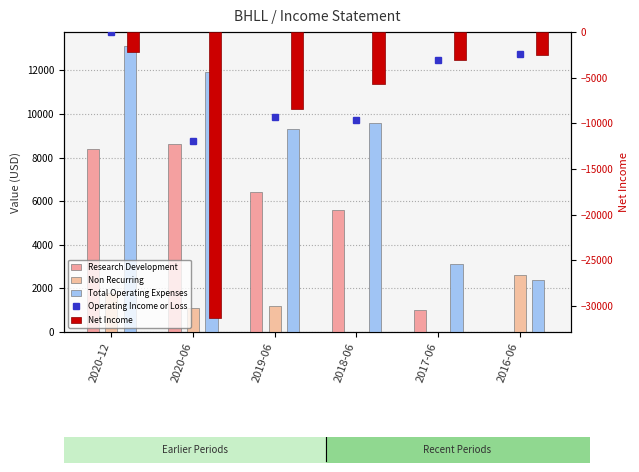

Is it true that Operating Income or Loss equals -2400 at 2016-06?

True